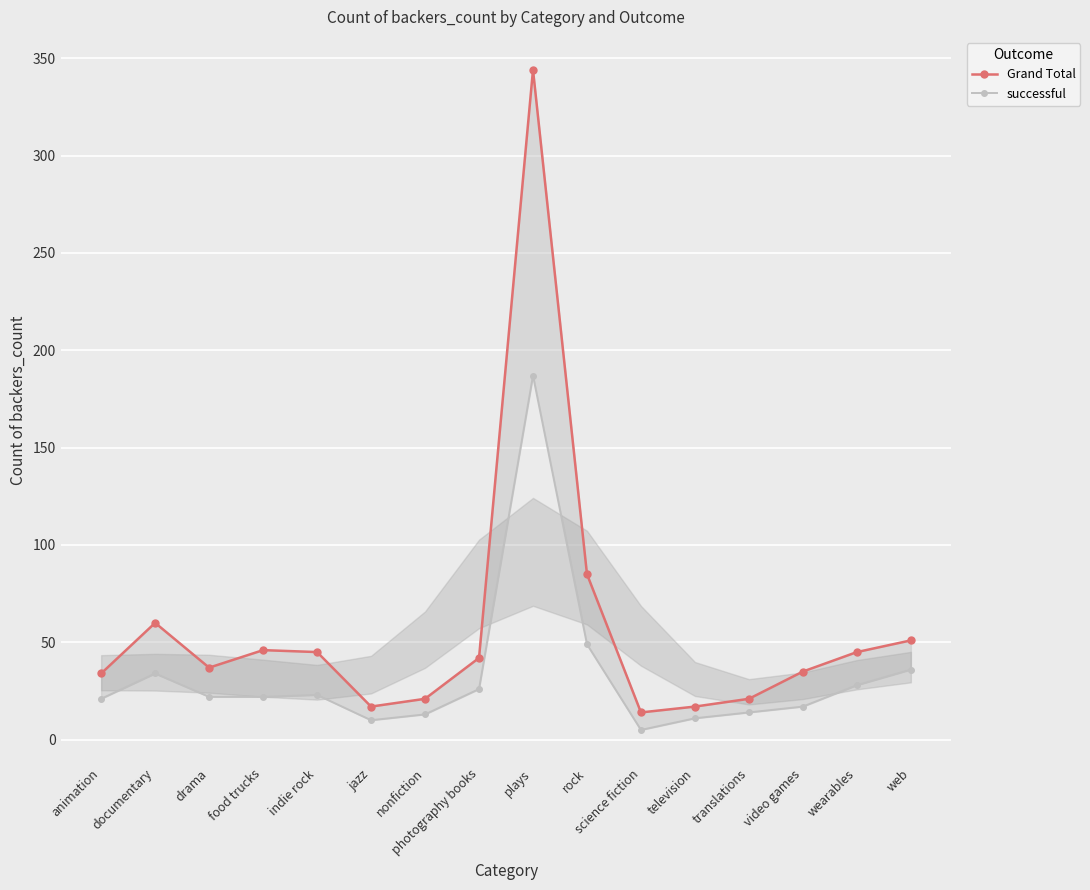

At which category does Grand Total reach its first local valley?

drama